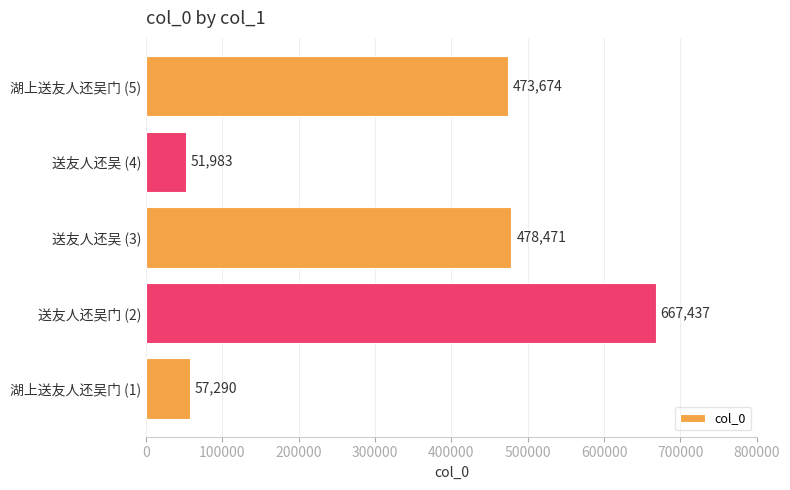

Reading bottom to top, extract all data points from this chart.

57290	667437	478471	51983	473674